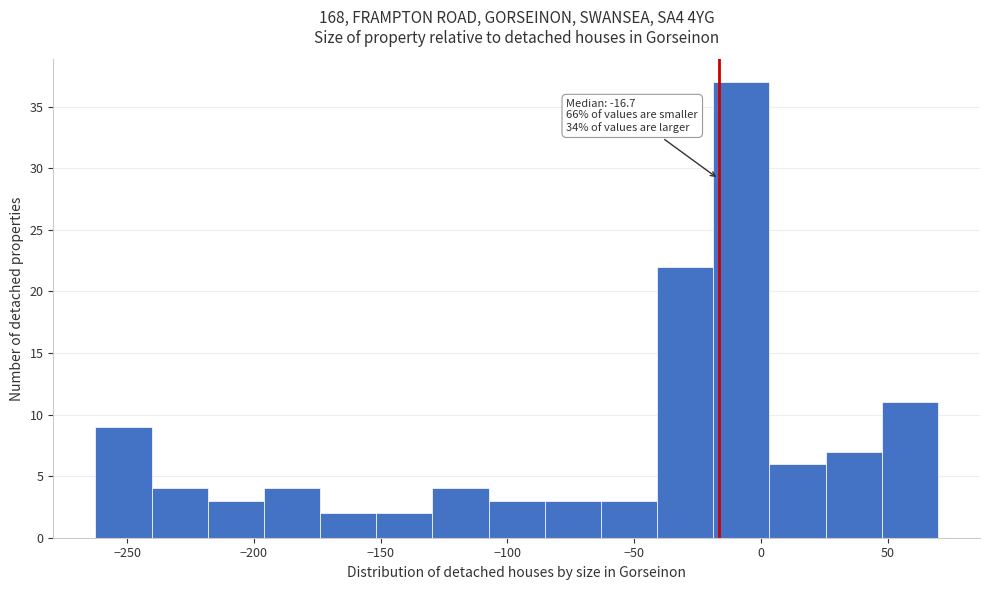

Which range on the x-axis has the tallest bar?

-20 to 5